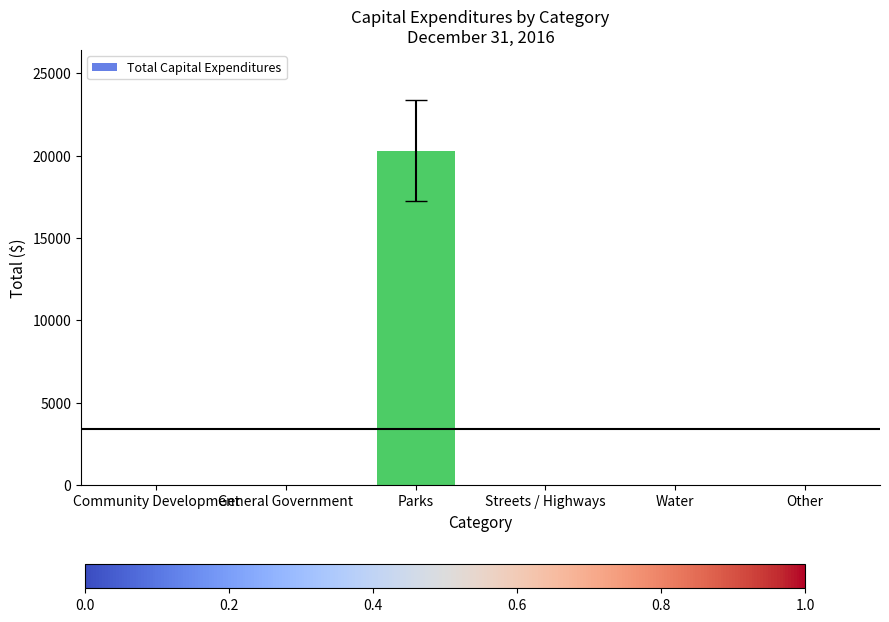

Which label corresponds to the largest value in the chart?

Parks